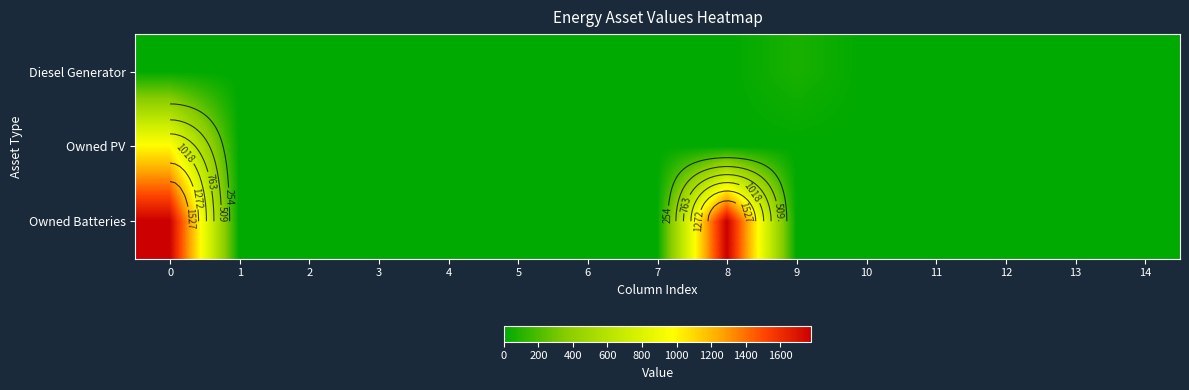

Is it true that Diesel Generator equals 46 at 6?

False